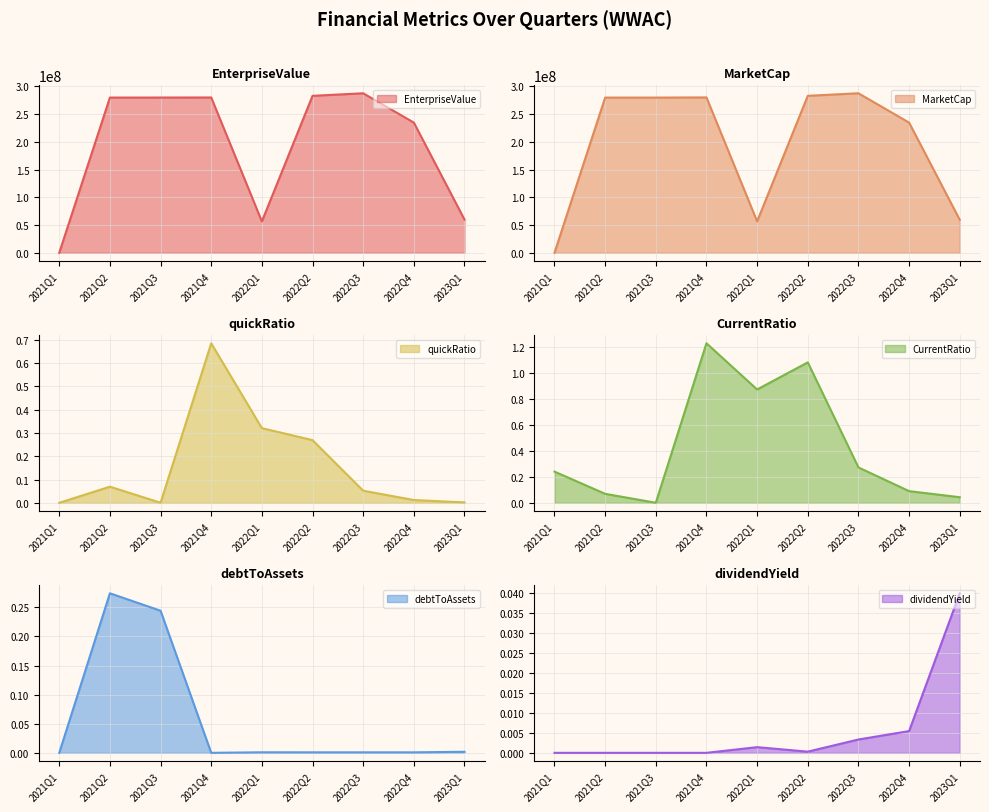

The value of quickRatio at 2021Q2 is 0.1. True or false?

True